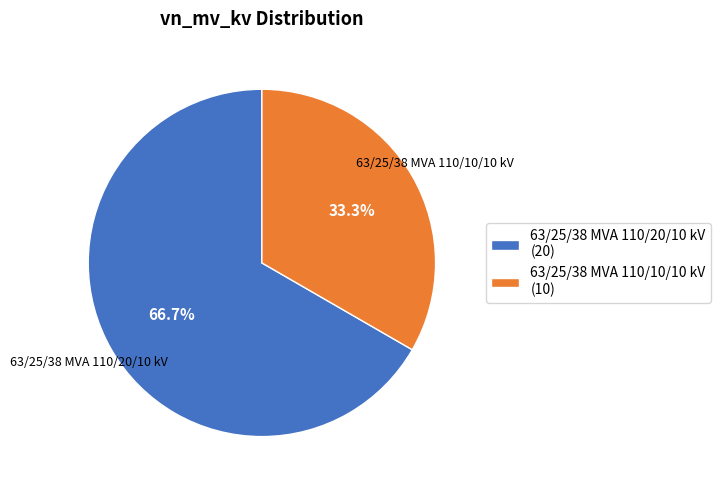

To the nearest percent, what is the difference between the largest and smallest slice percentages?

33%